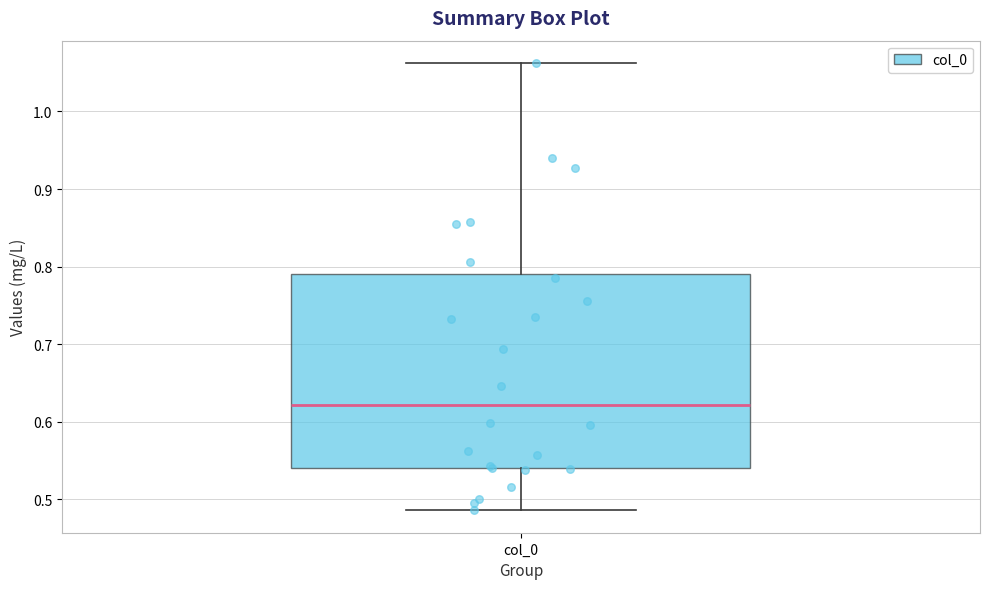

Where does the upper whisker of the box for col_0 end on the y-axis? The values are not printed on the chart, so give them approximately, as read against the axis.

1.06